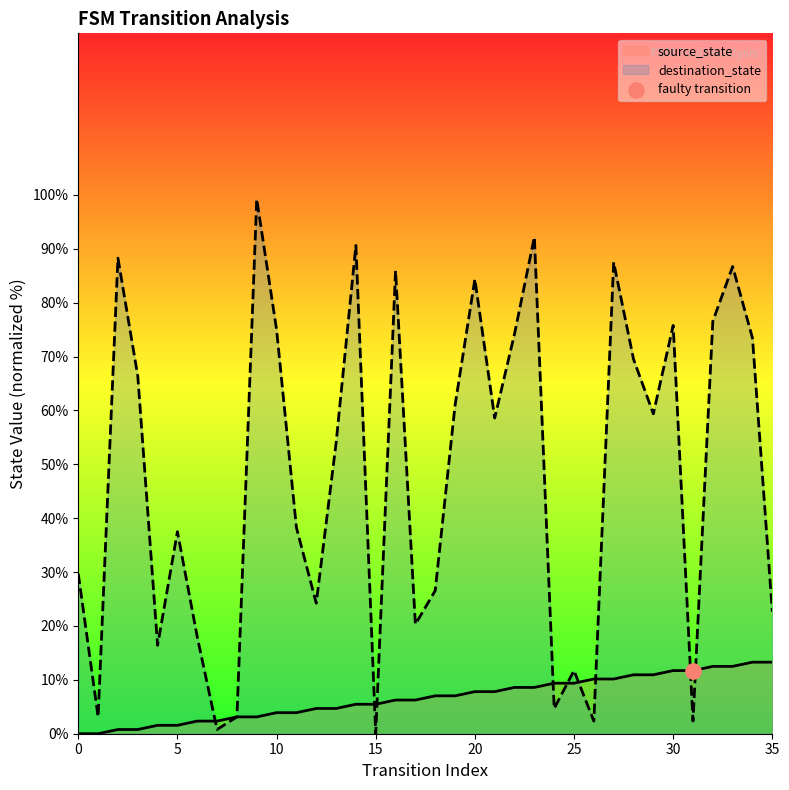

At how many categories does at least one series exceed 66?

15